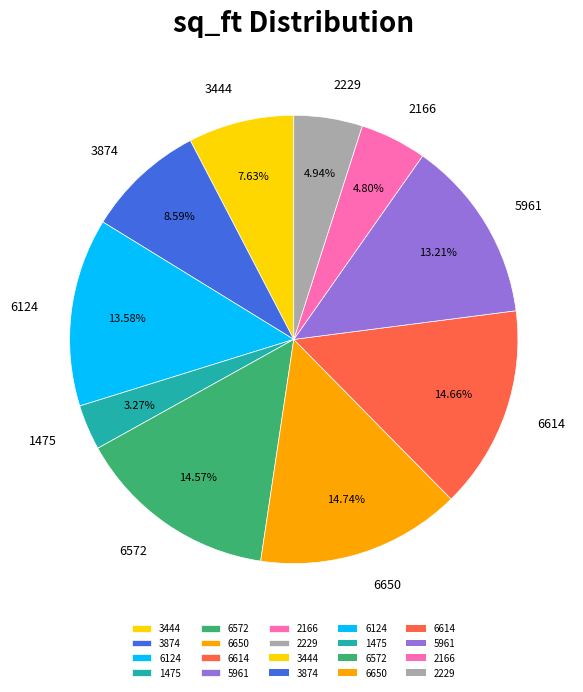

How many segments does this pie chart have?

10